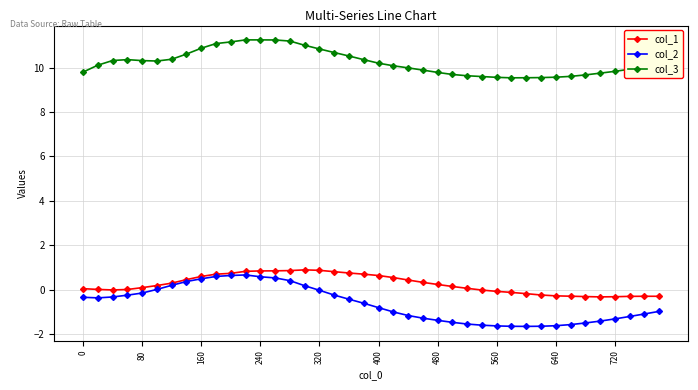

What is the value of the col_3 point at the 15th from the left?

11.2